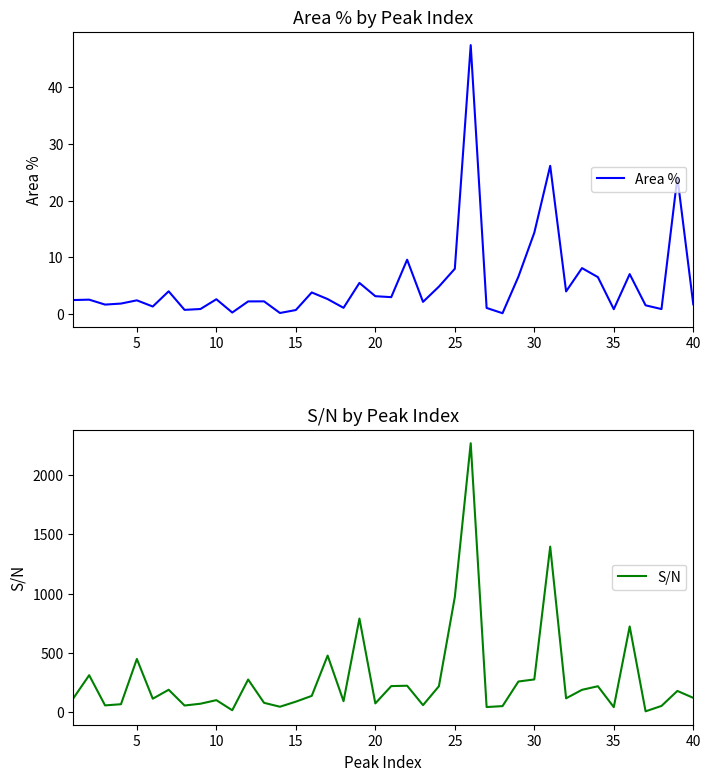

How many series are shown in this chart?

2